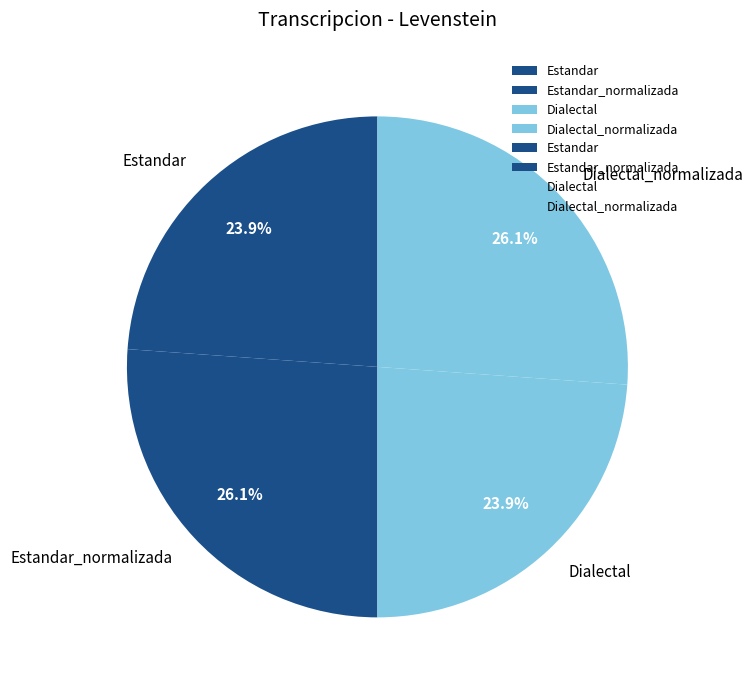

What percentage is the Dialectal slice, to the nearest percent?

24%